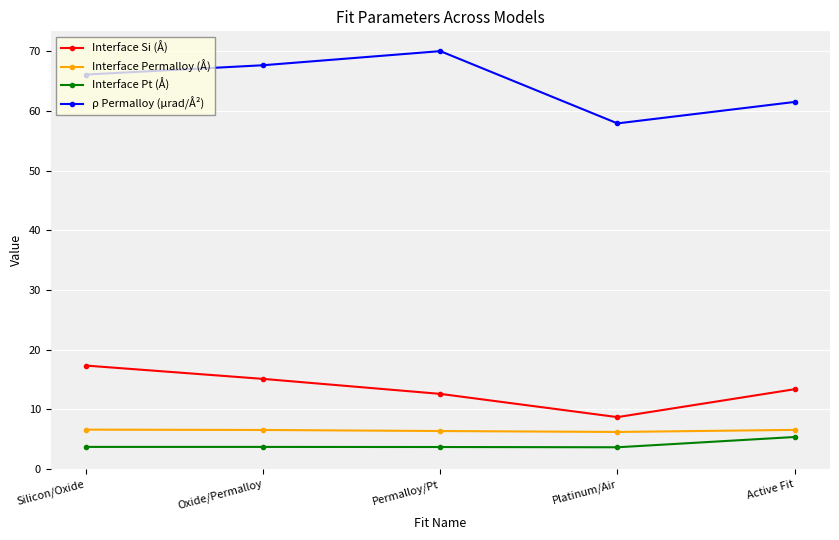

How many interior local peaks does the ρ Permalloy (μrad/Å²) series have?

1